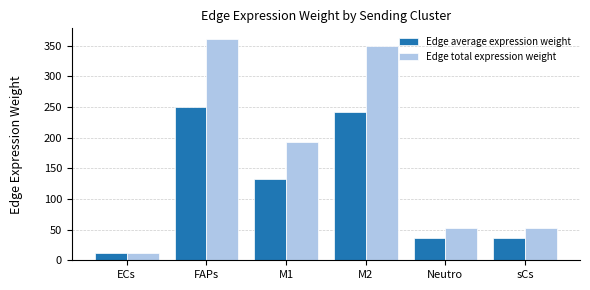

What is the sum of all Edge average expression weight values?

709.2